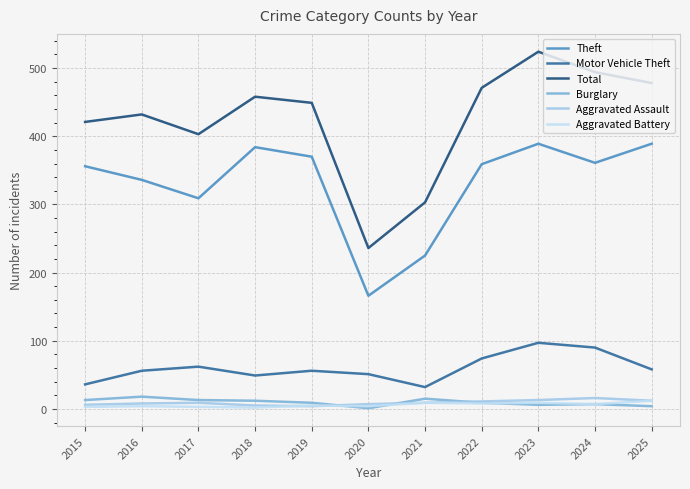

What is the minimum value for Aggravated Assault?

4